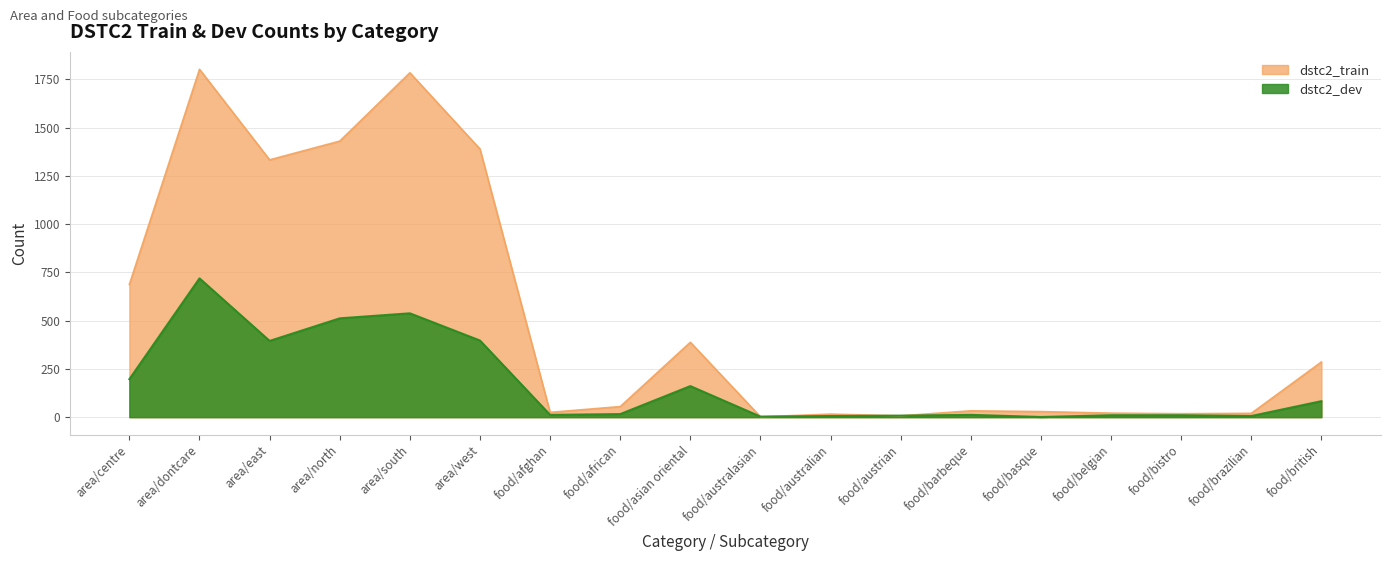

Is the value of dstc2_dev at area/north greater than the value of dstc2_train at food/asian oriental?

Yes